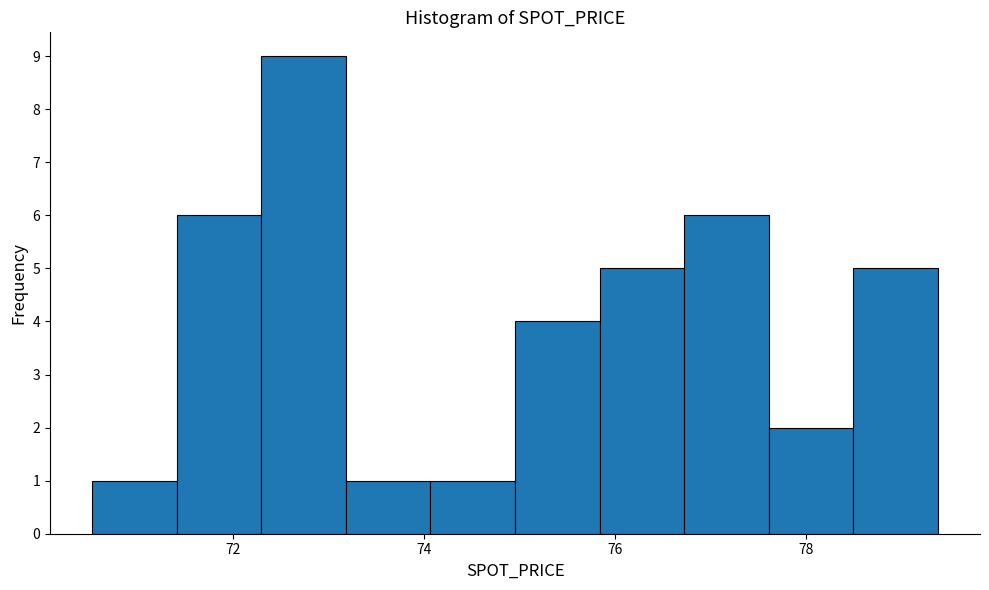

Over which range of the x-axis is the bar tallest?

72.4 to 73.2